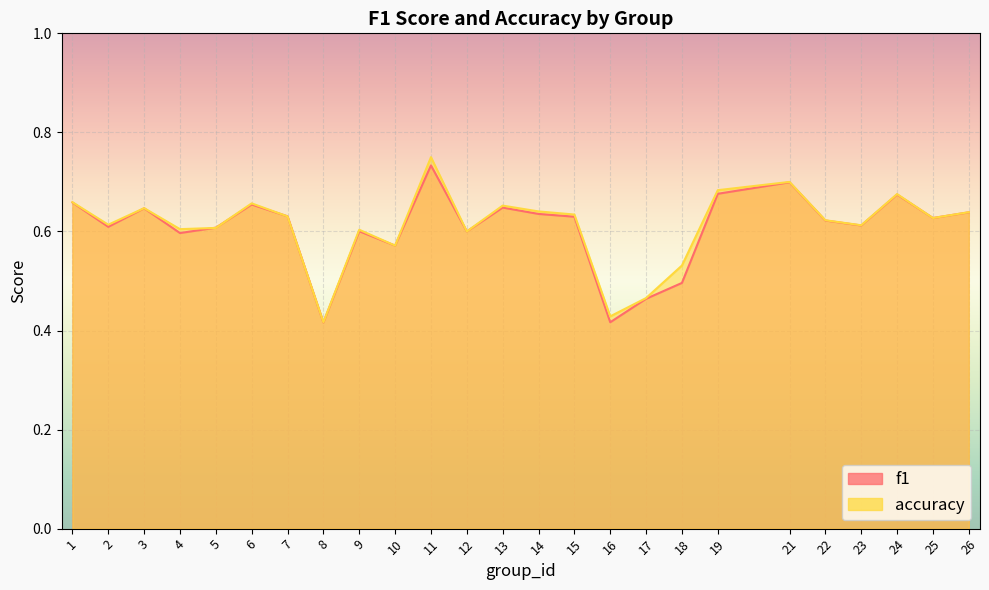

True or false: f1 has a value of 0.6 at 25.

True